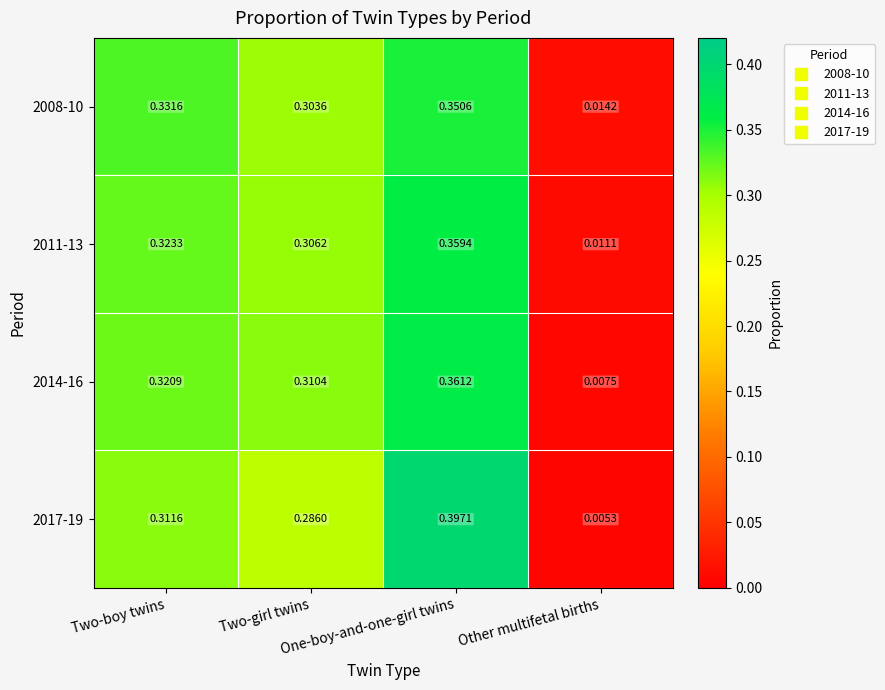

Between One-boy-and-one-girl twins and Two-girl twins, which is larger?

One-boy-and-one-girl twins